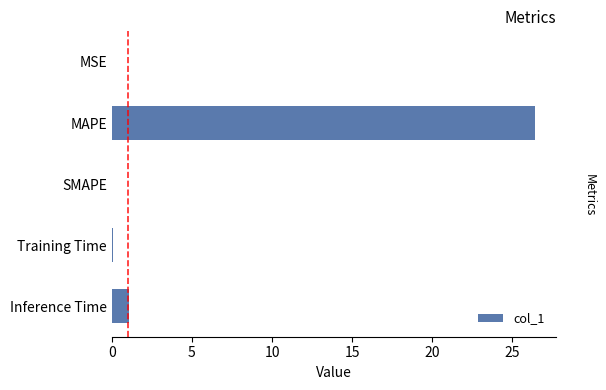

What is the sum of all values?

27.6